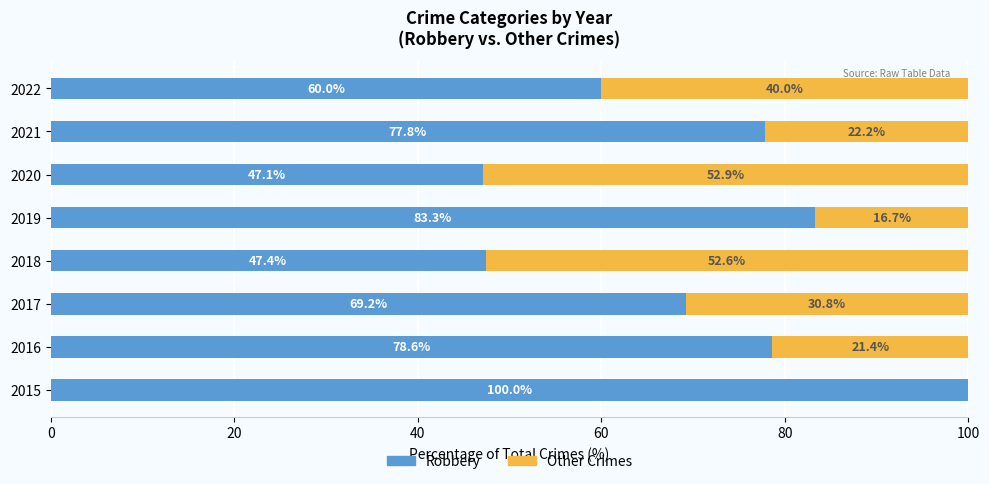

What is the sum of the Robbery values at 2016 and 2017?

147.8